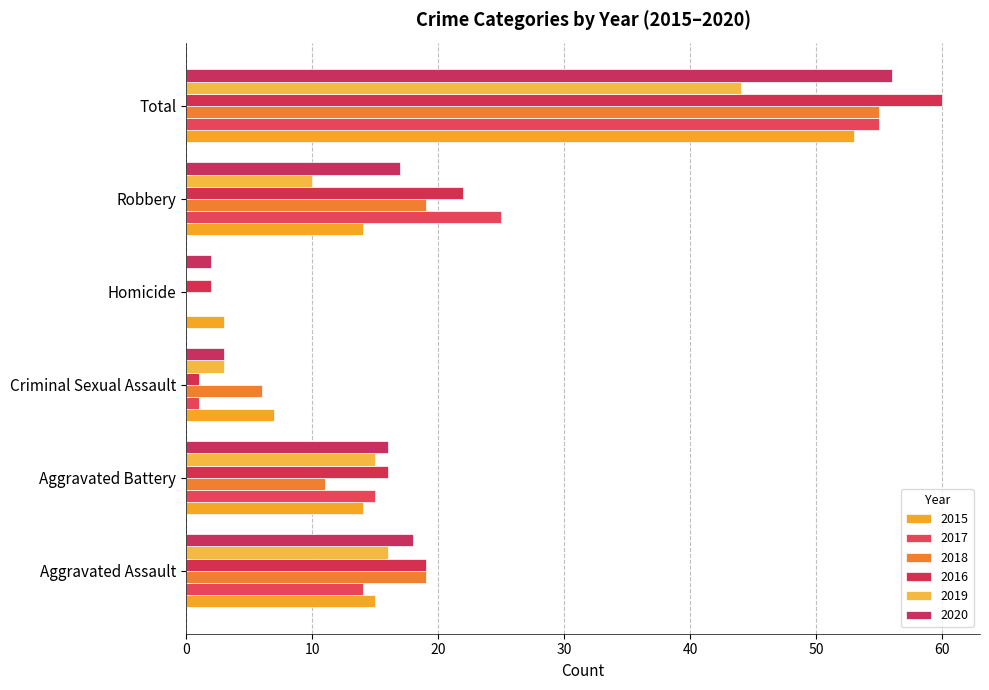

What value does the 2016 series have at Total, to the nearest 5?

60